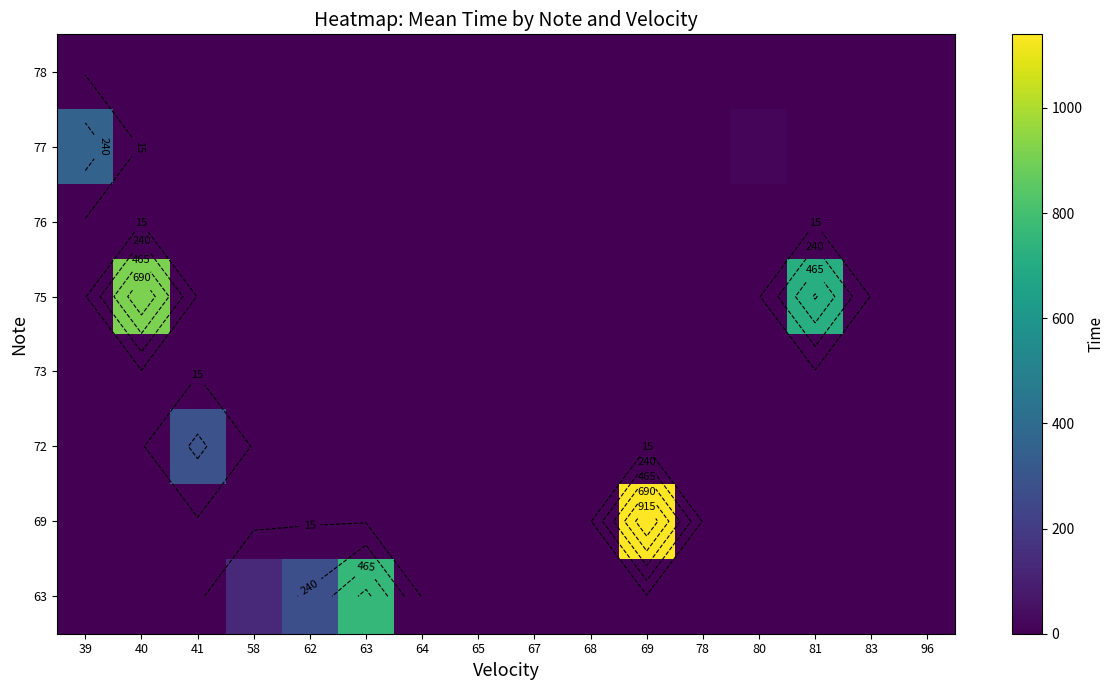

Count the number of categories in the chart.

16